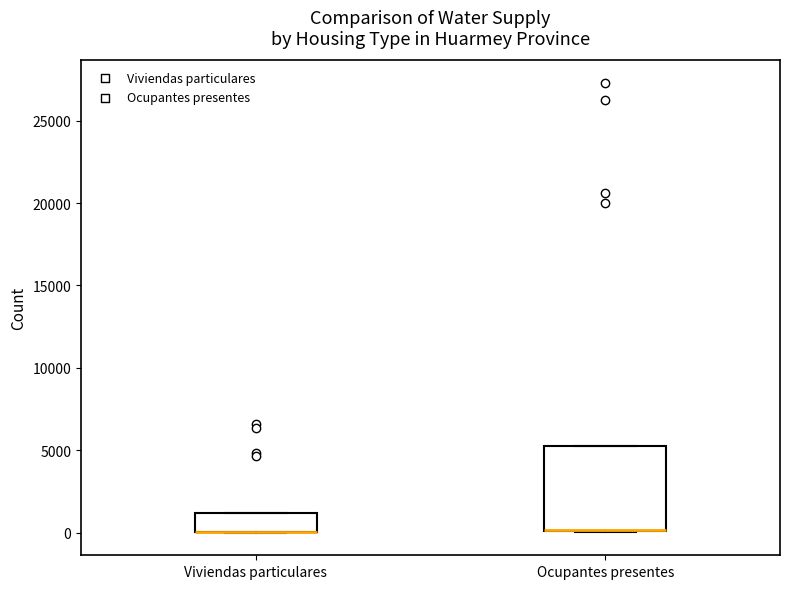

Reading left to right, transcribe this box plot: for each box, give where its median line is, the range the box spans, and where its two whiskers end, as read against the y-axis. The values are not printed on the chart, so give them approximately, as read against the axis.

Viviendas particulares: median 0 (drawn on the box's lower edge), box 0 to 1000, whiskers 0 to 1000
Ocupantes presentes: median 0 (drawn on the box's lower edge), box 0 to 5500, whiskers 0 to 5500